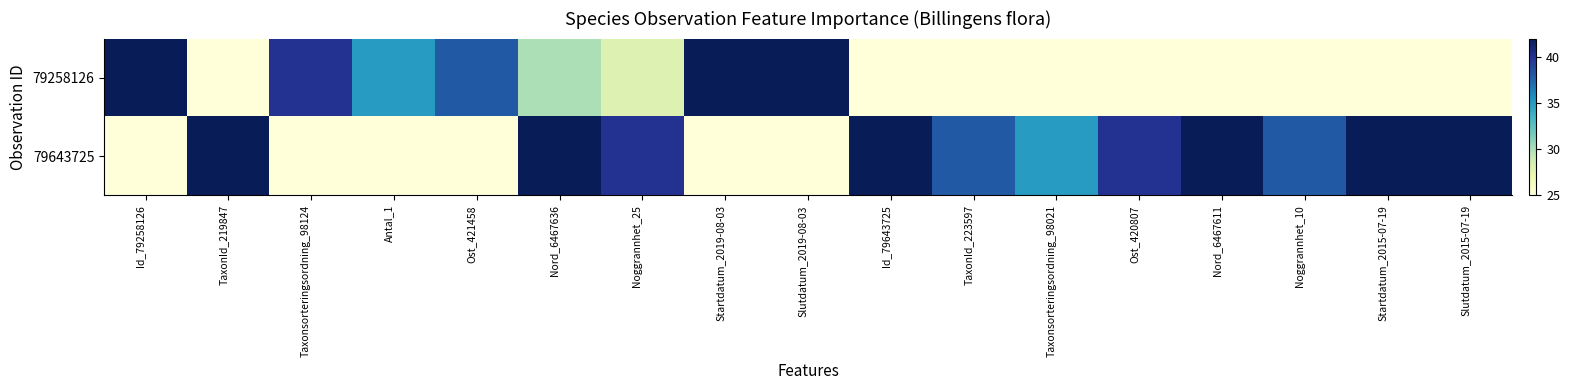

Which series has the largest total across all categories?

79643725